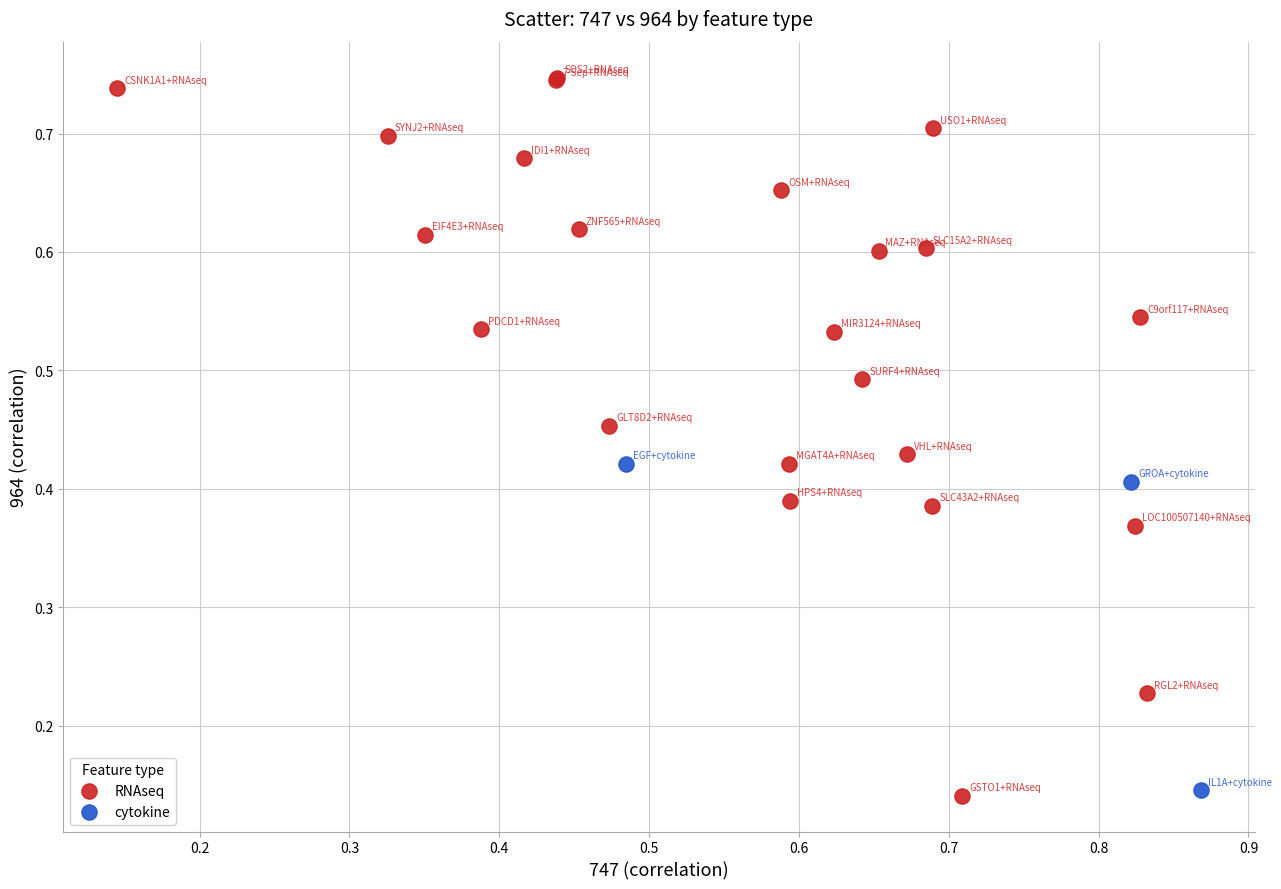

Which series has the widest spread of Y values?

RNAseq